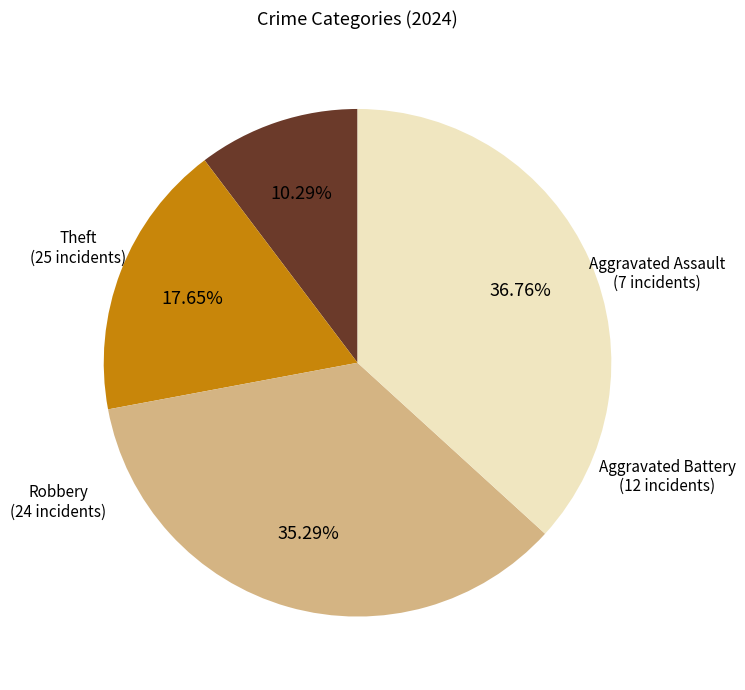

Is there any slice that represents more than half of the pie?

No